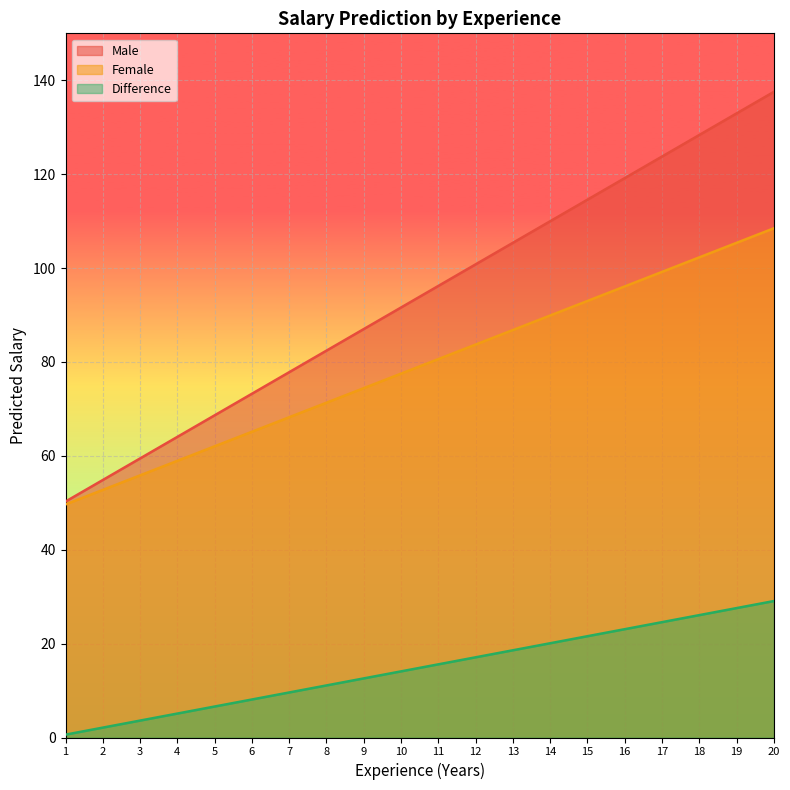

How many lines are shown in the chart?

3